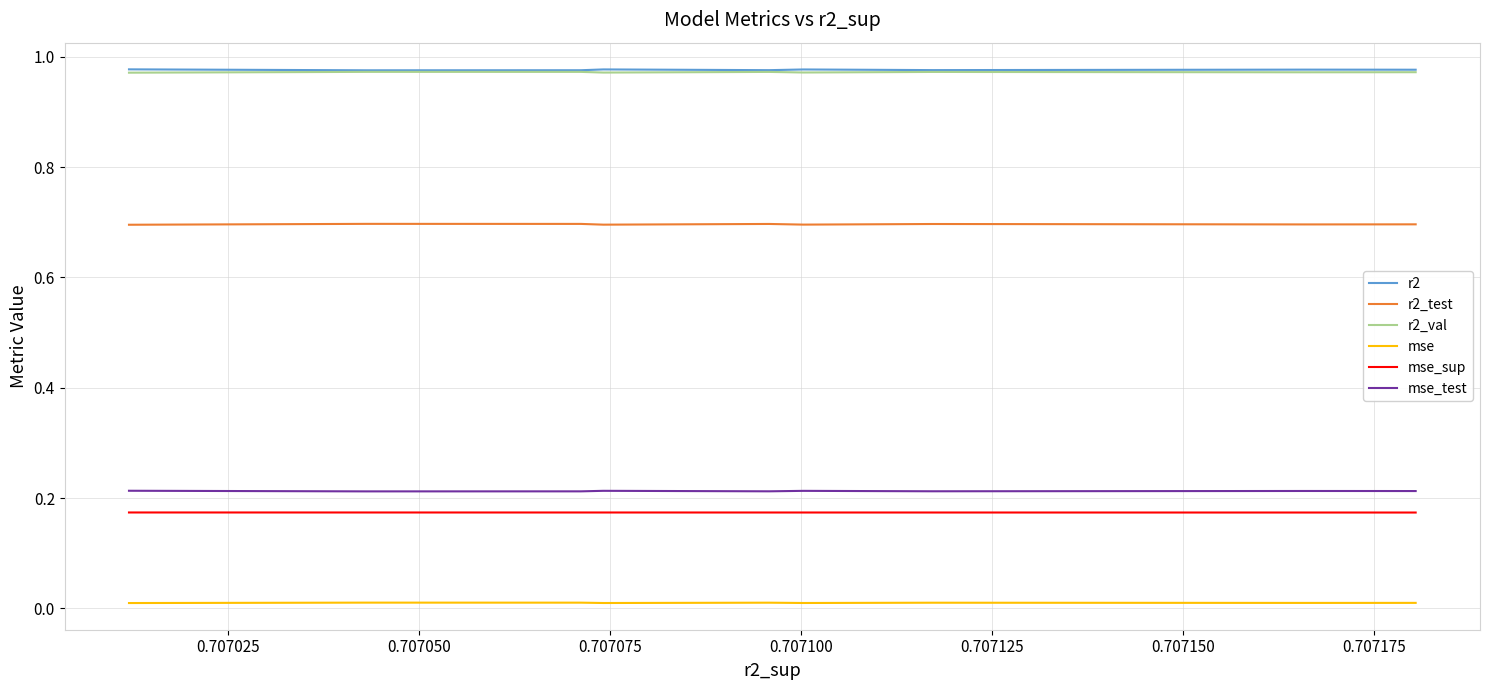

What is the difference between the highest and lowest values at 0.707125?

1.0